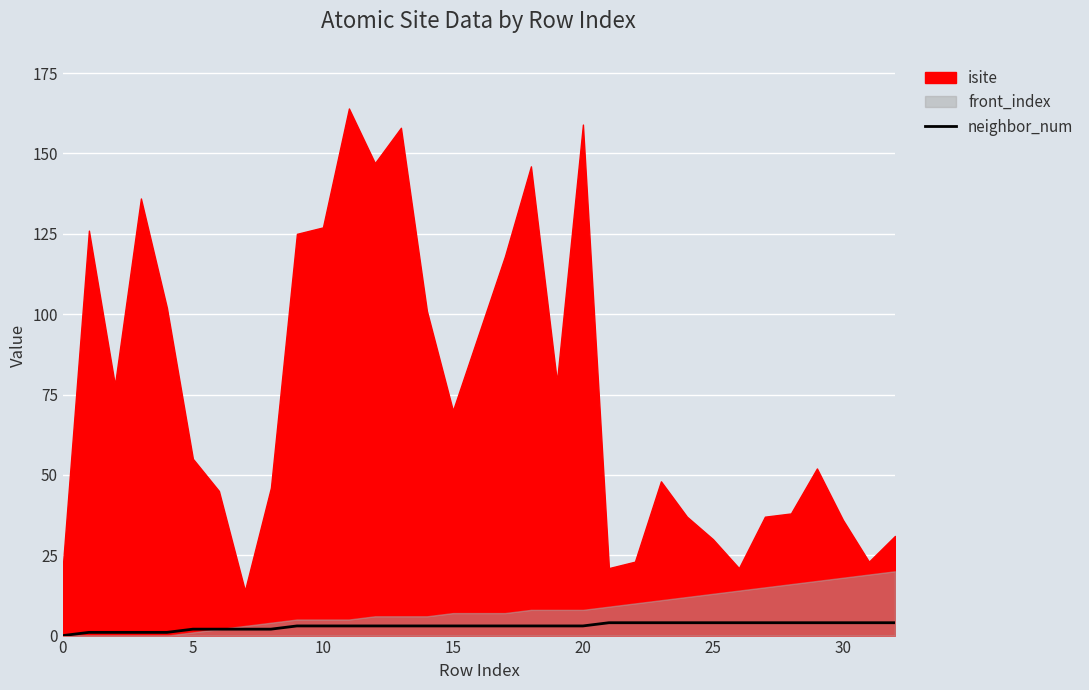

The chart shows a value of 3 at 0. True or false?

False